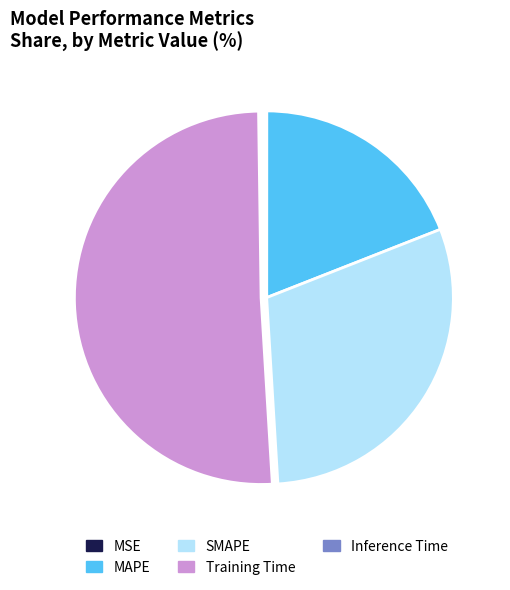

Does Training Time account for over 50% of the chart?

Yes